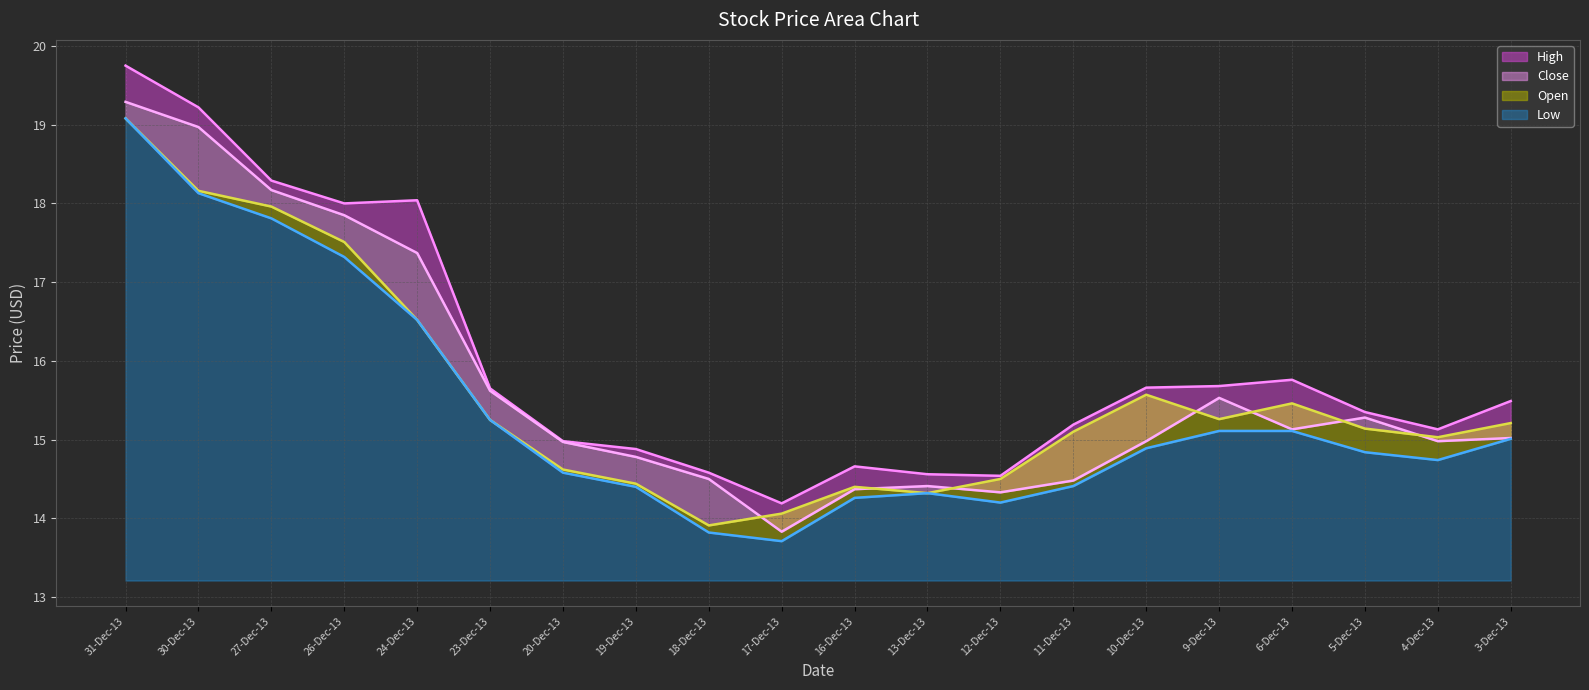

What position from the left is 30-Dec-13?

2